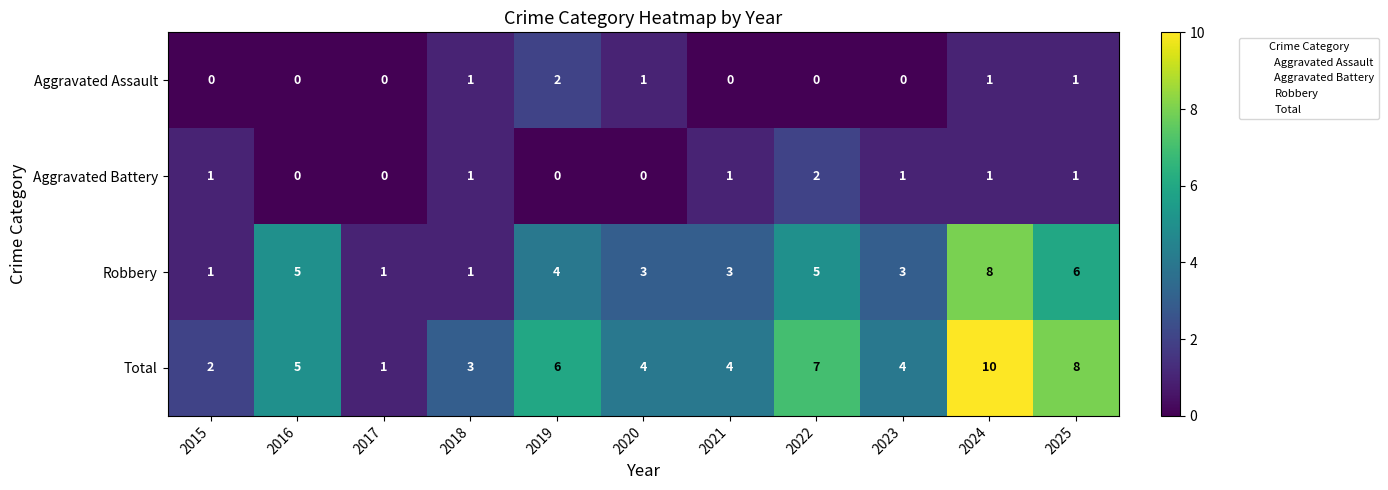

What is the difference between the Total values at 2015 and 2022?

5